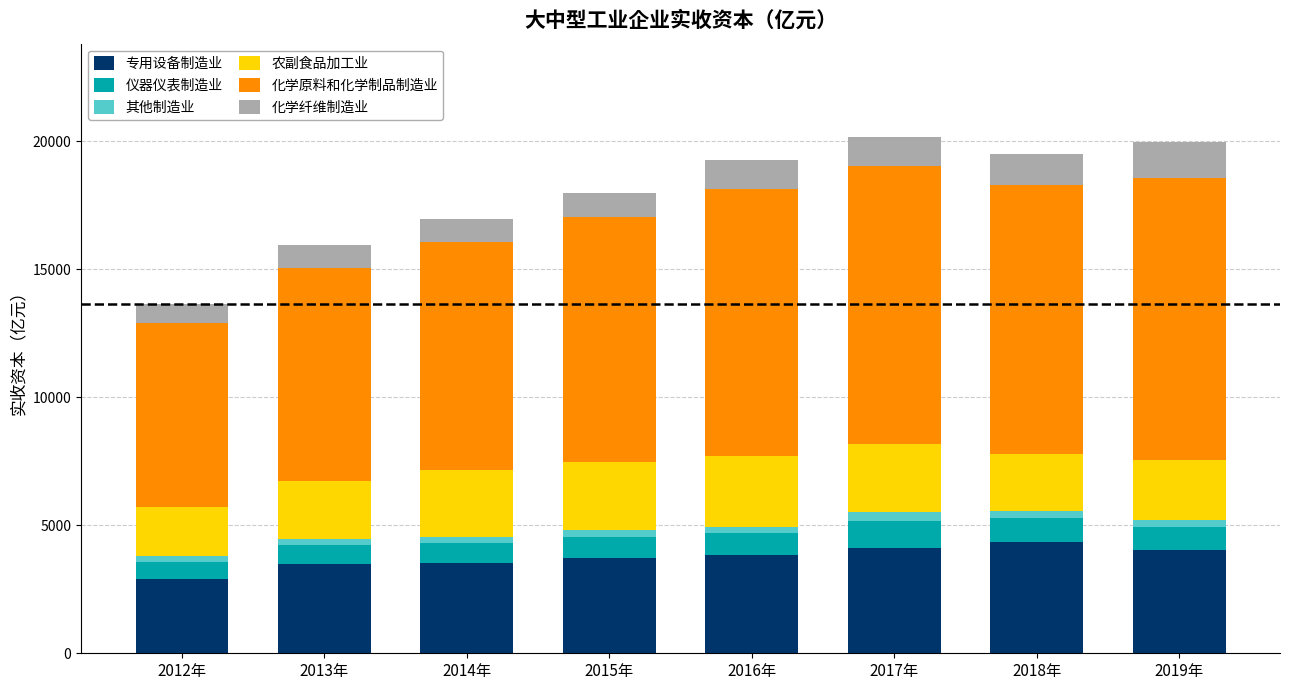

Is it true that 专用设备制造业 equals 5204.7 at 2014年?

False